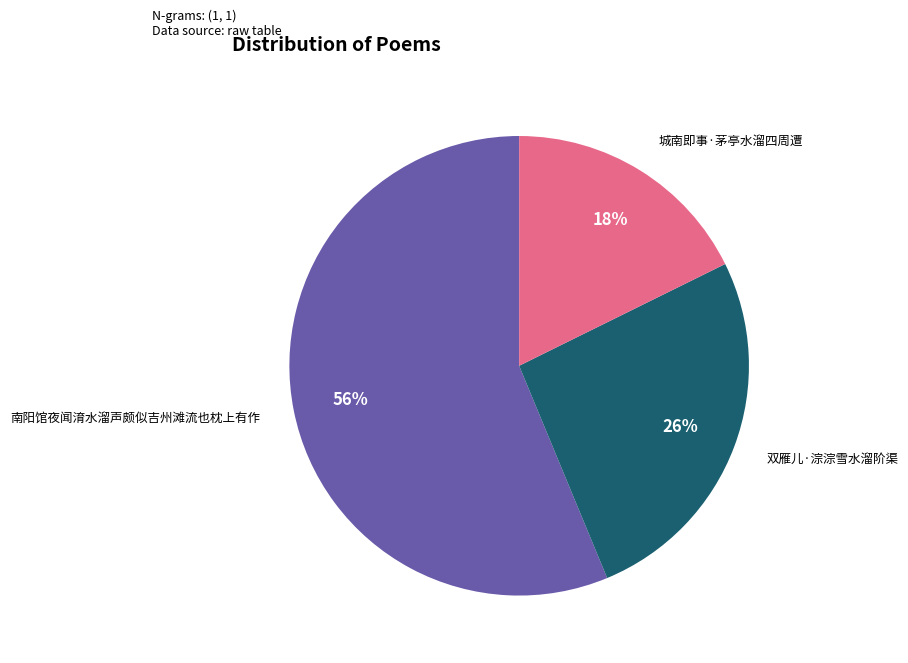

Is there a majority slice in this chart?

Yes